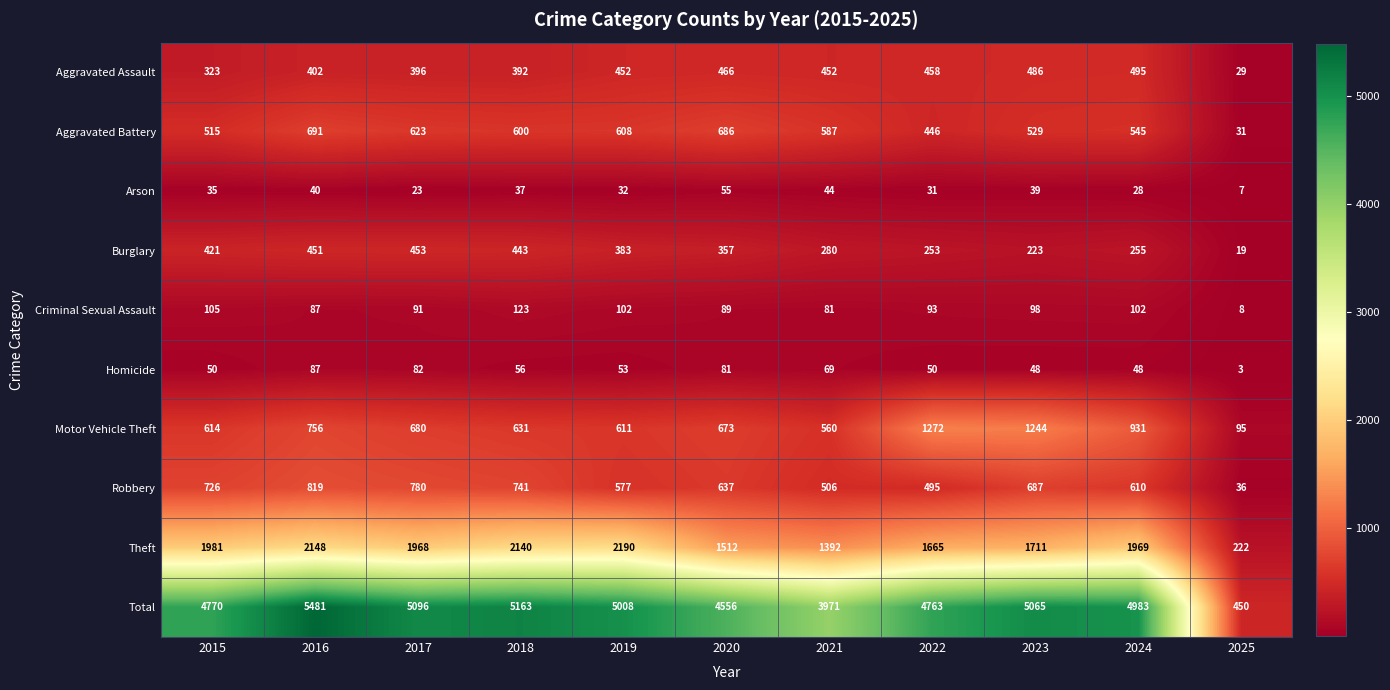

Which category has the highest value in the Arson series?

2020